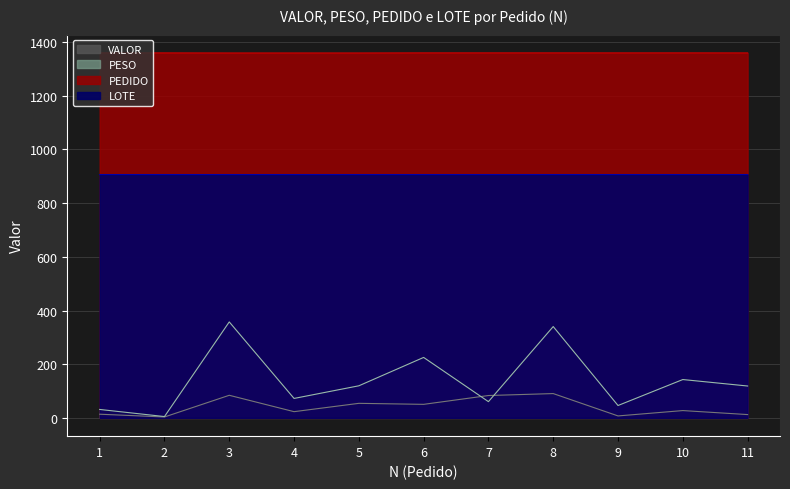

Reading right to left, transcribe all the data shown in this chart.

PESO: 11=118.8	10=142.9	9=46.2	8=340.2	7=60.6	6=225.2	5=119.6	4=72.5	3=357.5	2=5.0	1=31.5
VALOR: 11=12.4	10=27.3	9=7.4	8=90.6	7=83.4	6=50.5	5=54.3	4=23.3	3=84.2	2=3.5	1=13.8
PEDIDO: 11=1359.3	10=1359.4	9=1359.4	8=1359.4	7=1359.4	6=1359.4	5=1359.1	4=1359.1	3=1359.1	2=1359.4	1=1359.4
LOTE: 11=906.3	10=906.3	9=906.3	8=906.3	7=906.3	6=906.3	5=906.3	4=906.3	3=906.3	2=906.3	1=906.3